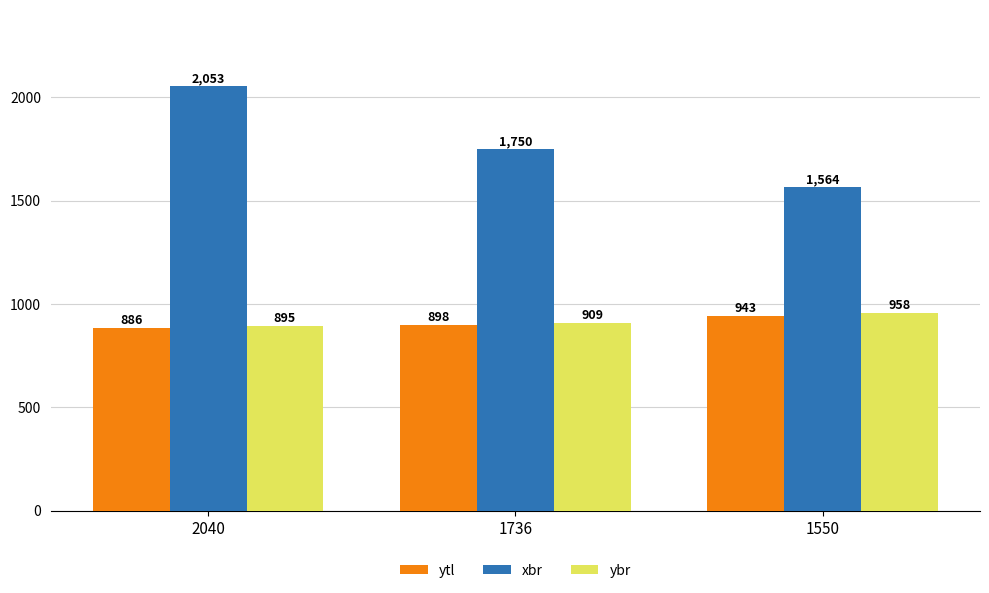

Which category has the highest value in the xbr series?

2040